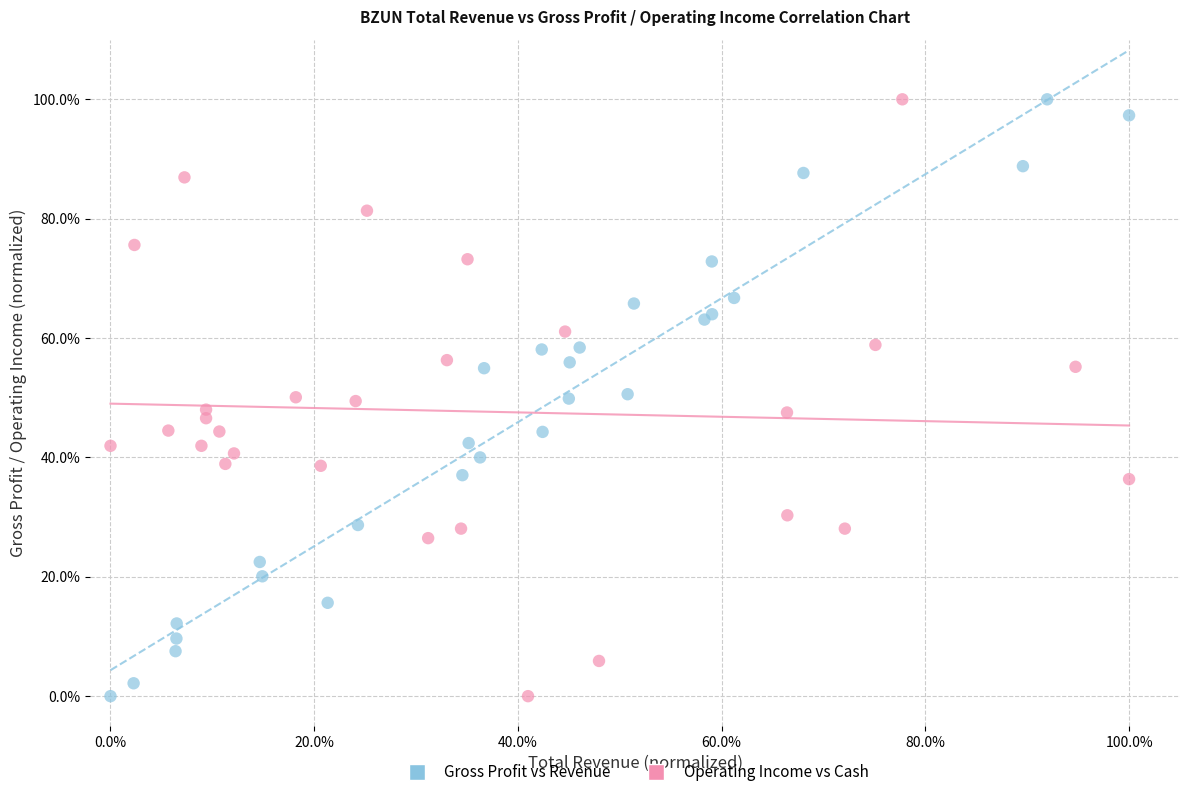

What are all the series names shown in the legend?

Gross Profit vs Revenue, Operating Income vs Cash